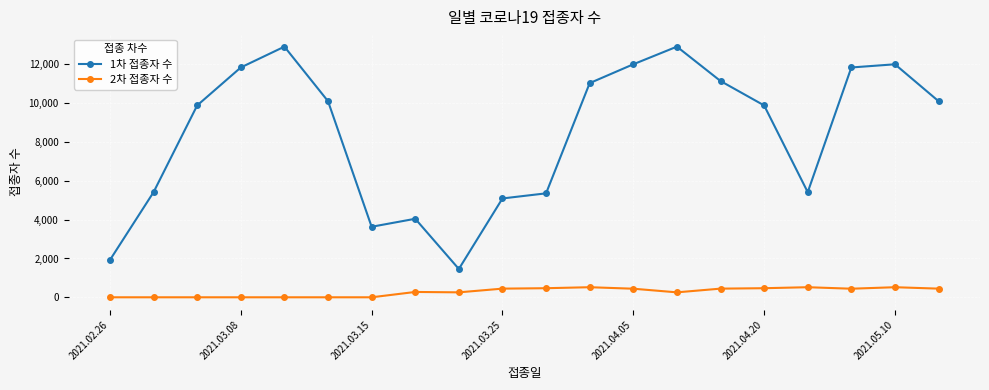

True or false: 2차 접종자 수 and 1차 접종자 수 intersect in this chart.

False